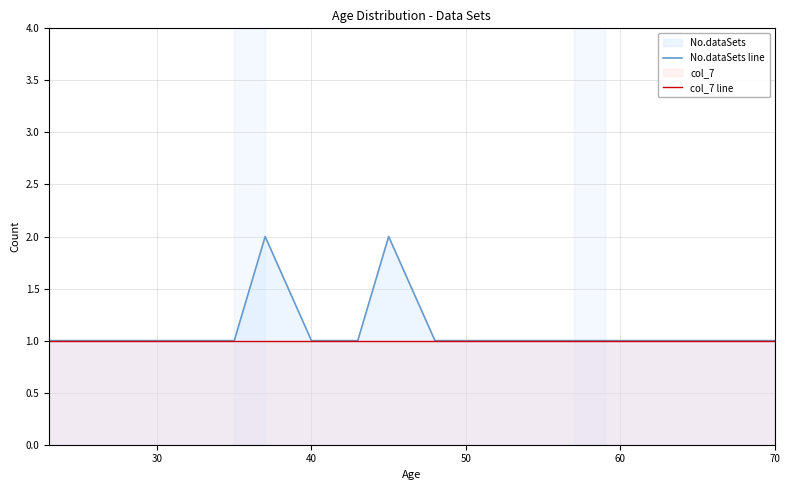

Reading left to right, extract all data points from this chart.

No.dataSets line: 1	1	1	1	1	2	1	1	1	2	1	1	1	1	1	1	1	1	1	1
col_7 line: 1	1	1	1	1	1	1	1	1	1	1	1	1	1	1	1	1	1	1	1